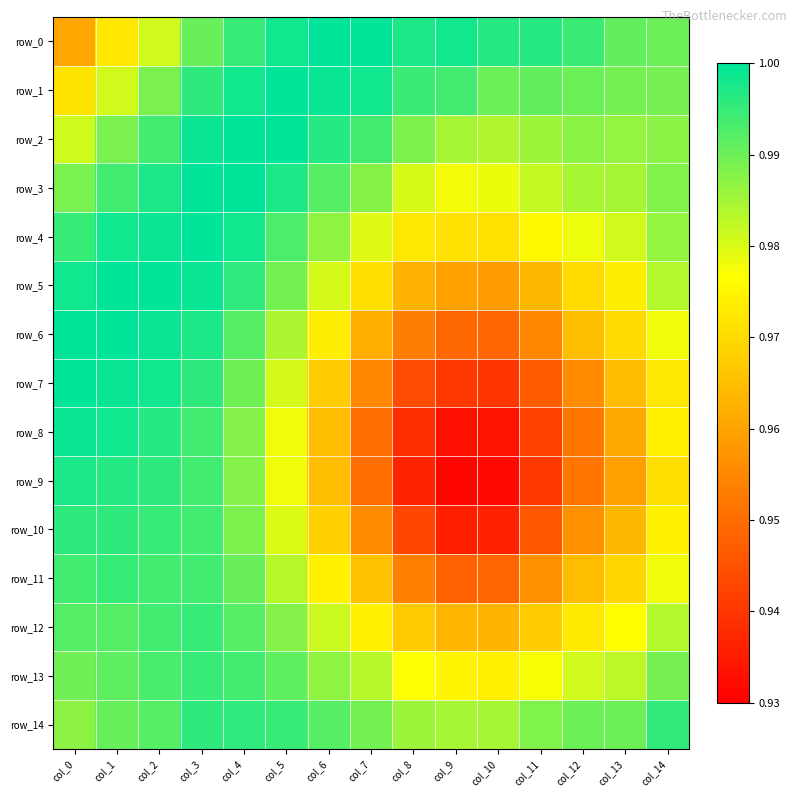

Where is row_7 nearest to the value 0?

col_10